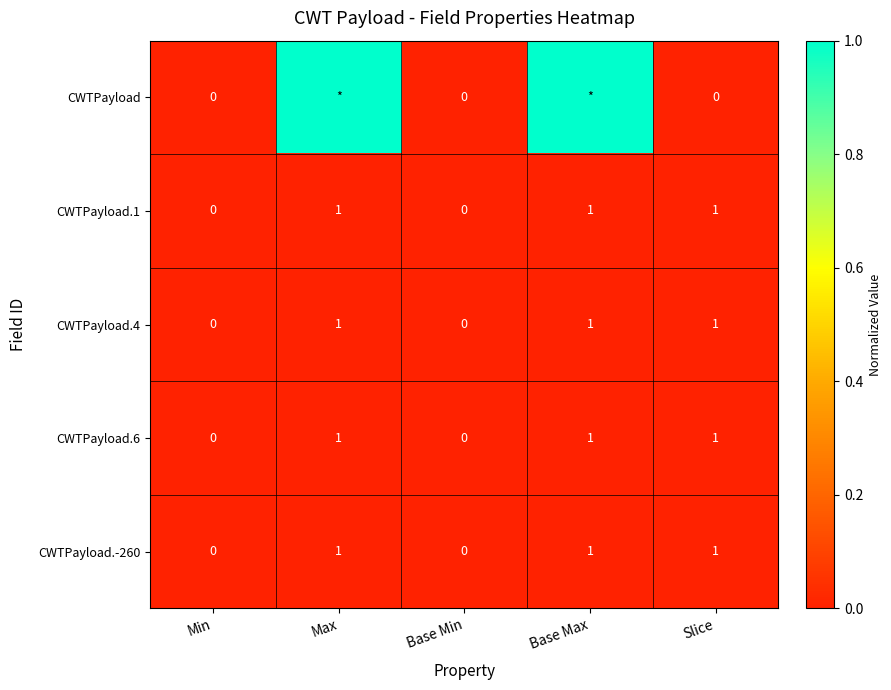

Which has a higher value, Slice or Min?

Slice